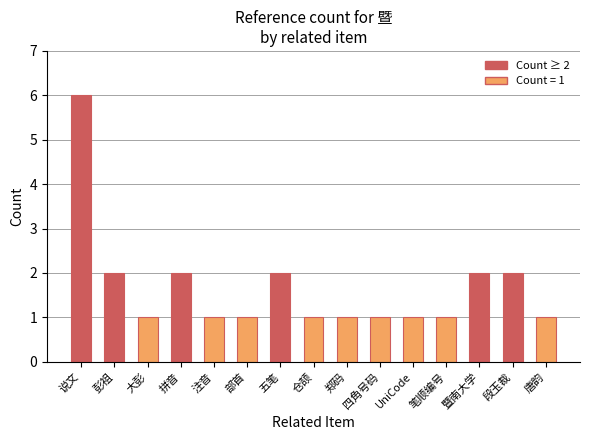

What position from the left is 四角号码?

10